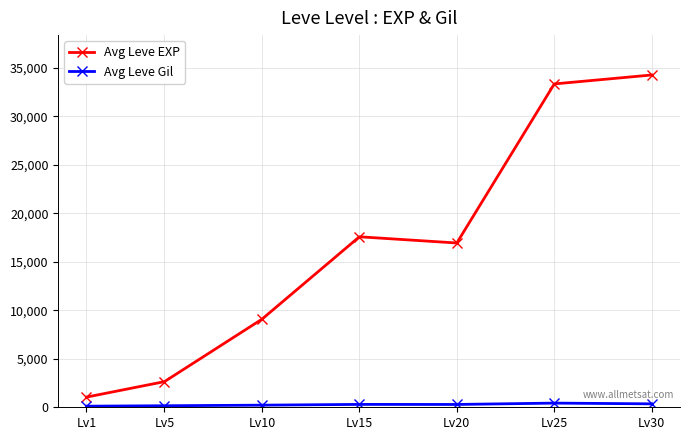

At how many categories does at least one series exceed 32168?

2